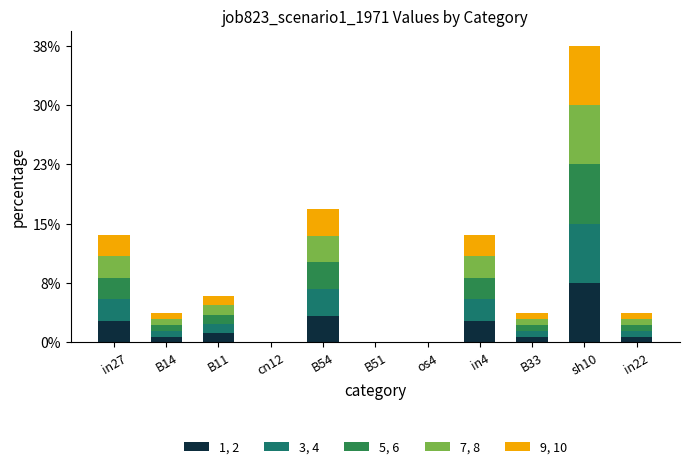

What is the label of the 1st bar from the left?

in27